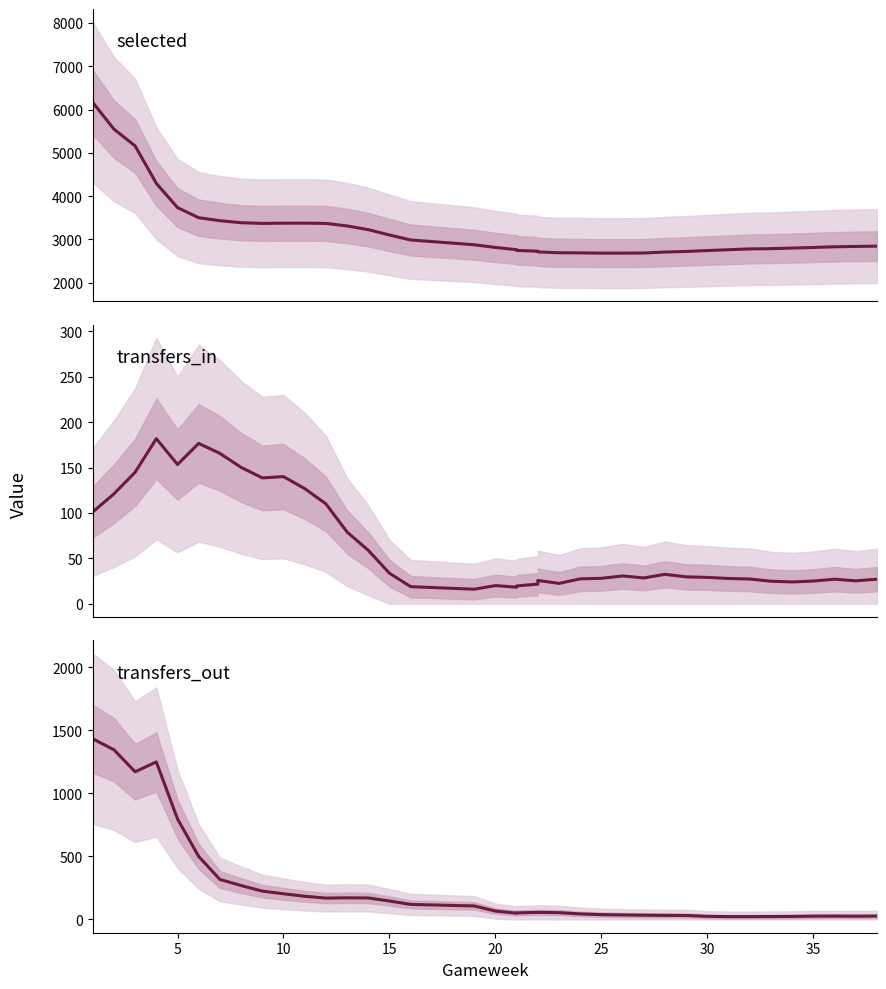

How many interior local peaks does the transfers_out series have?

4